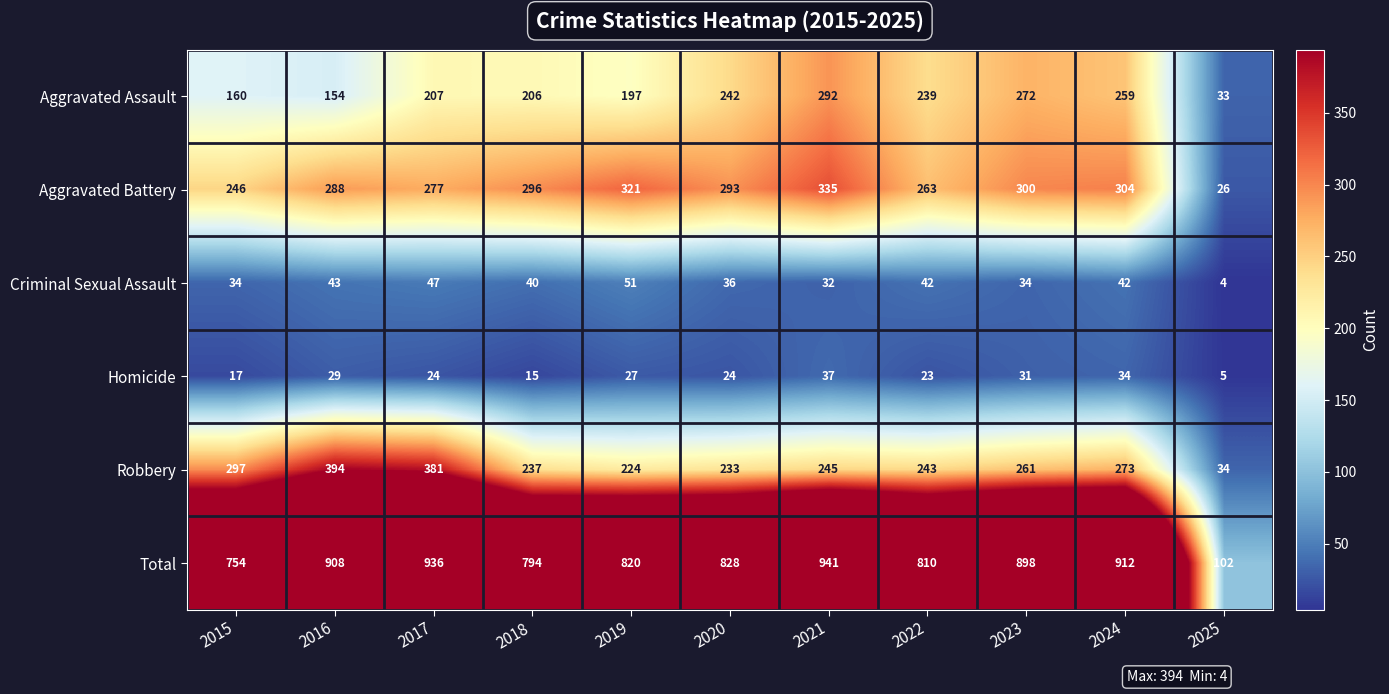

What is the difference between the highest and lowest values at 2019?

793